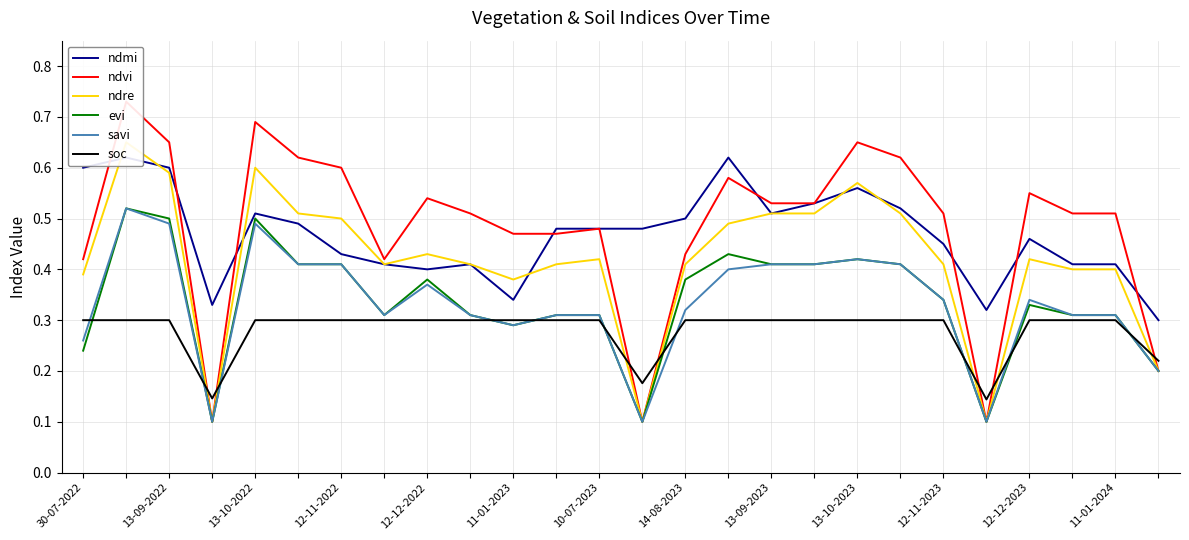

True or false: ndmi and savi cross at least once.

False